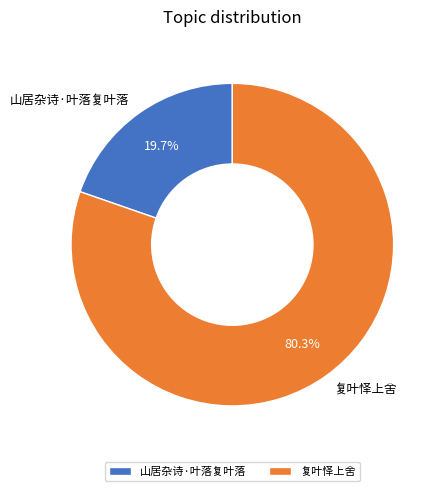

Rank the categories by value from highest to lowest.

复叶怿上舍, 山居杂诗·叶落复叶落